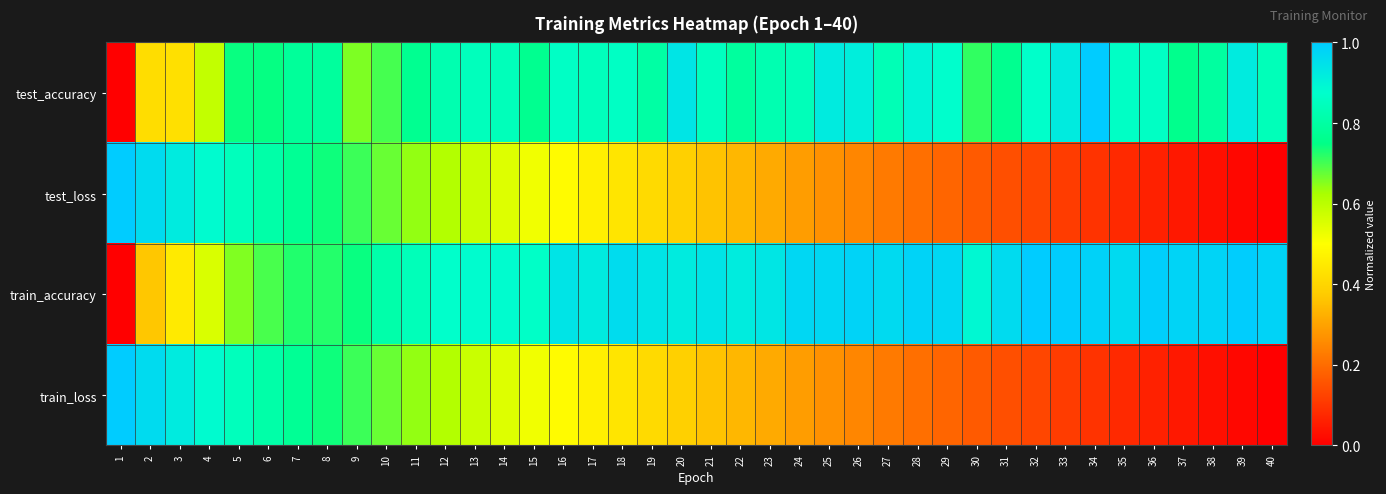

List the series in order of their peak value, lowest first.

test_accuracy, test_loss, train_accuracy, train_loss